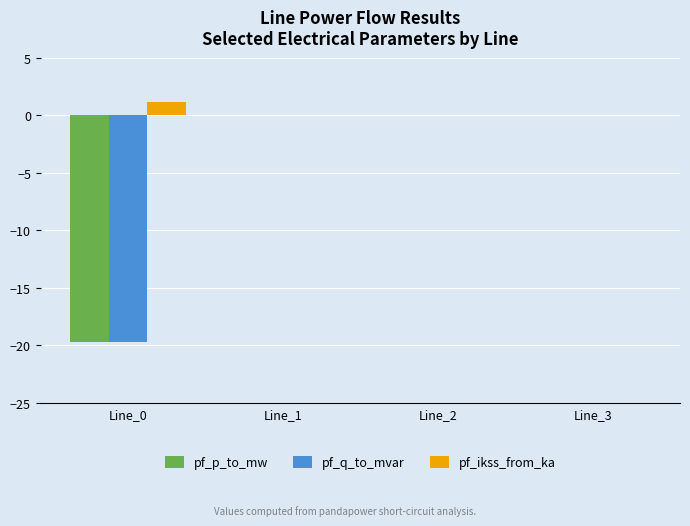

Which series has the widest spread of values?

pf_q_to_mvar